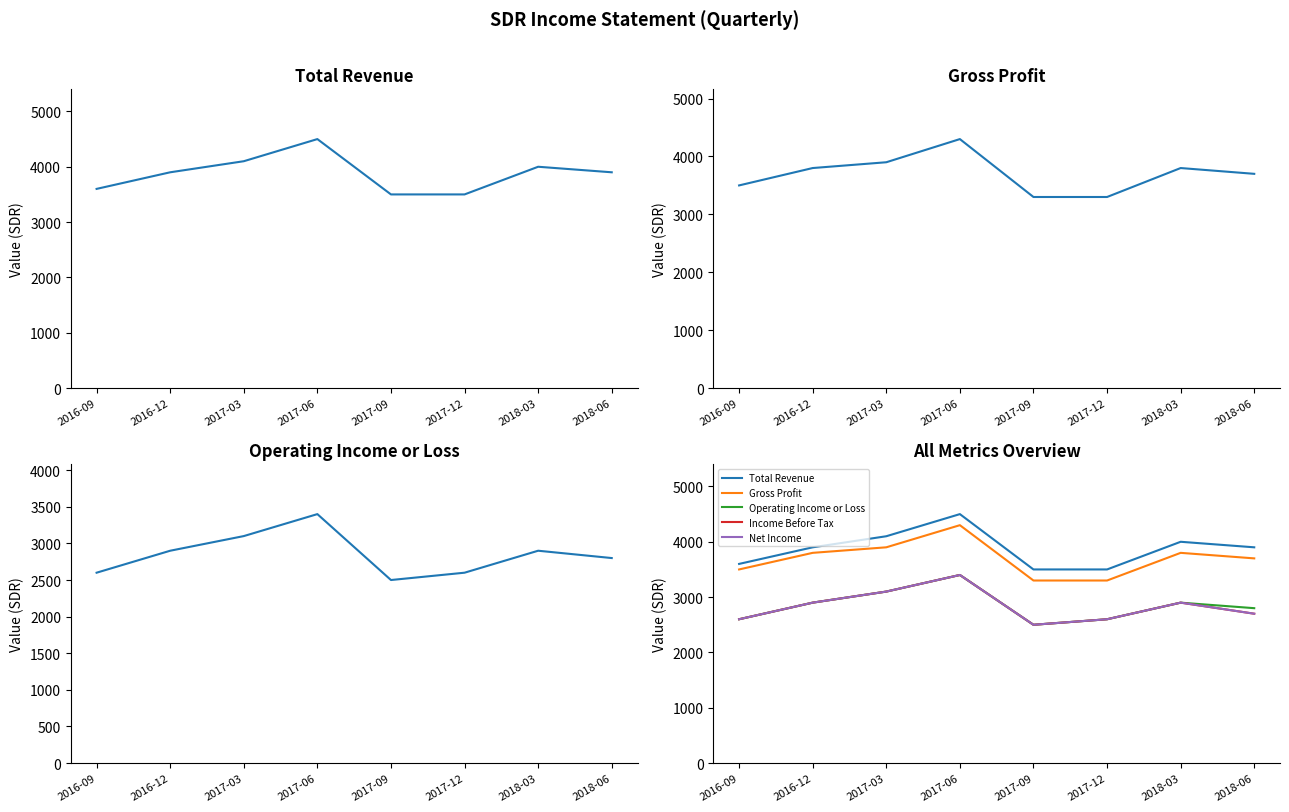

At which label does Total Revenue reach its minimum?

2017-09